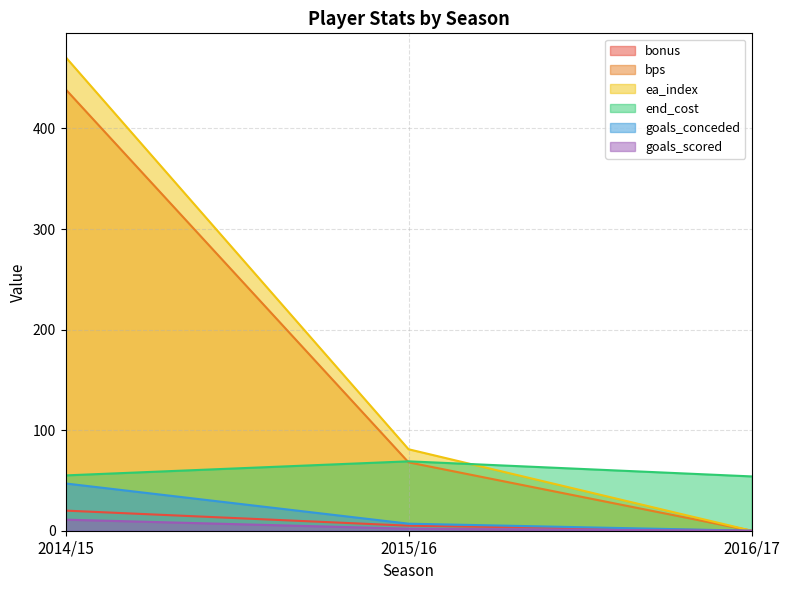

How many data points in goals_scored are above 2?

1